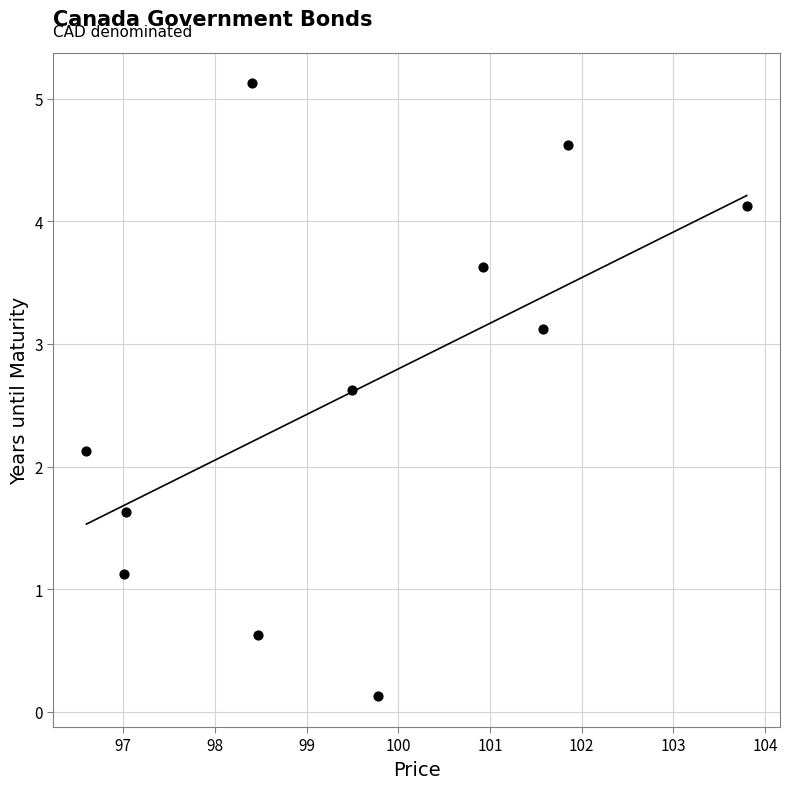

What Y value in the scatter plot is closest to 2?

2.1